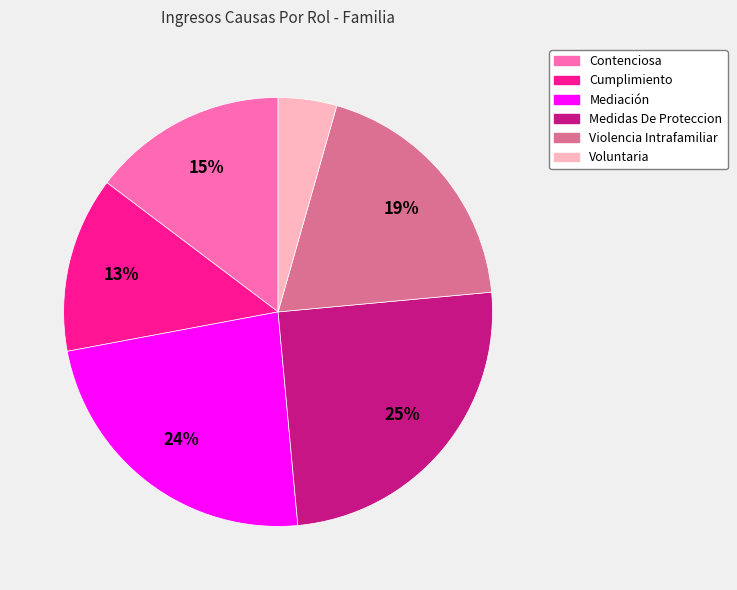

Do Voluntaria and Mediación together represent more than half of the pie?

No